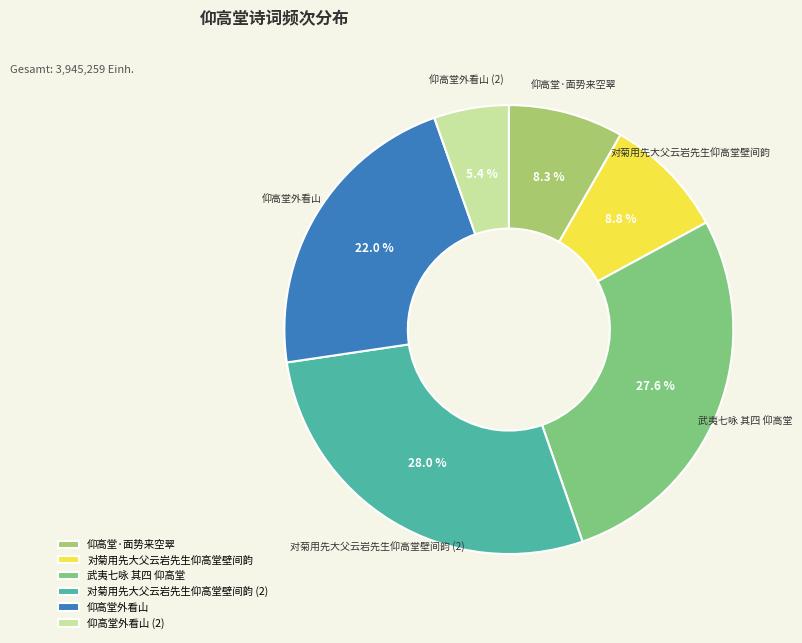

Approximately how many times larger is the value at 对菊用先大父云岩先生仰高堂壁间韵 compared to 仰高堂外看山?

0.4